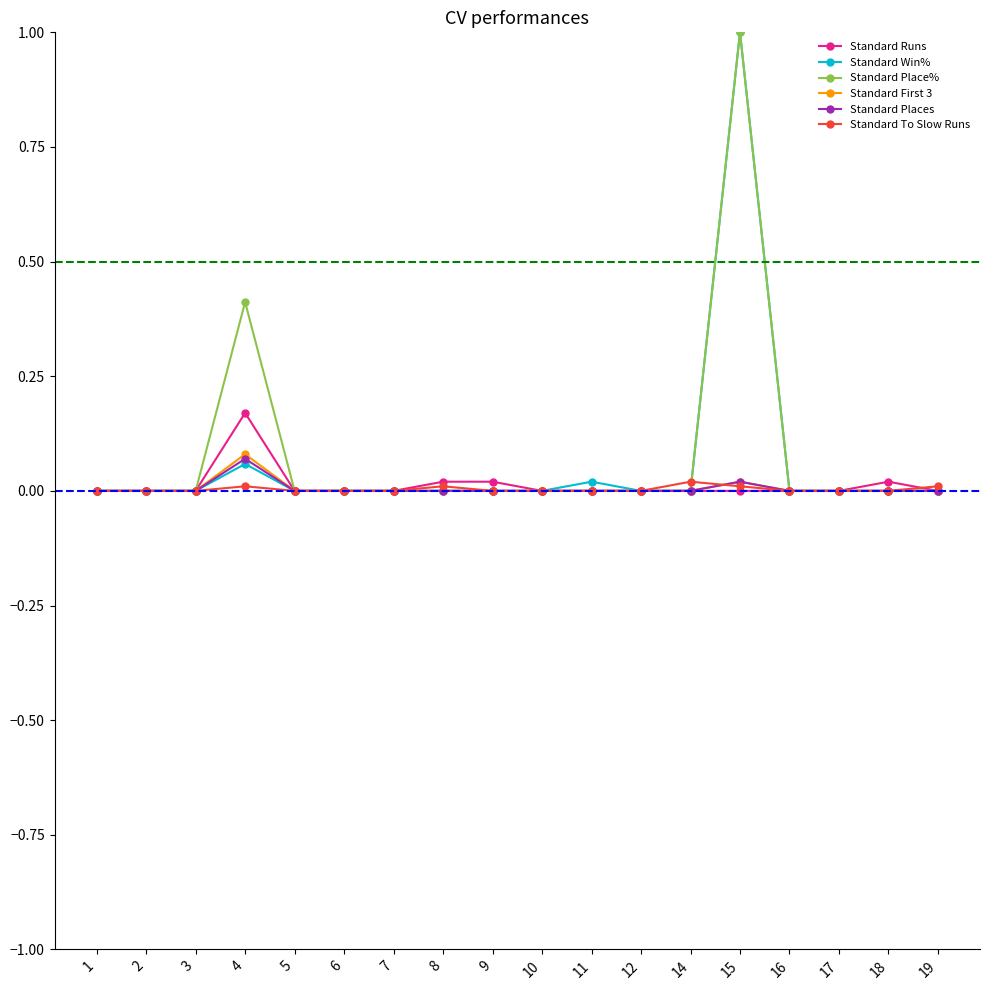

Which category has the highest value in the Standard Place% series?

15